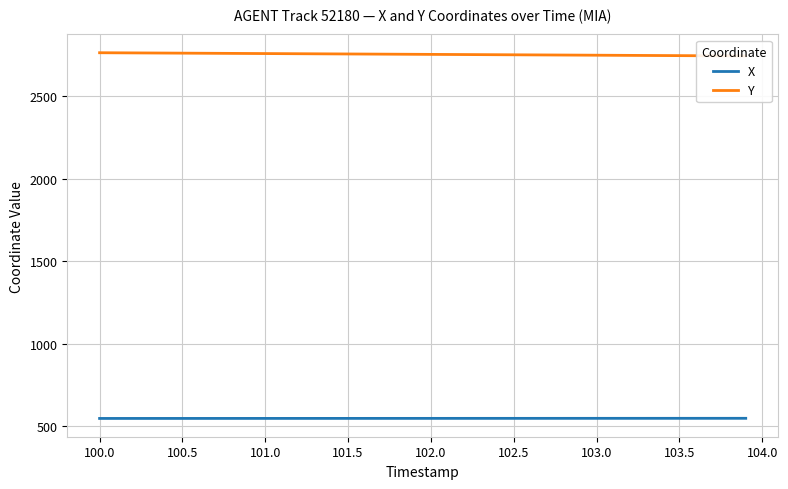

How many values in the Y series are below 2754?

19